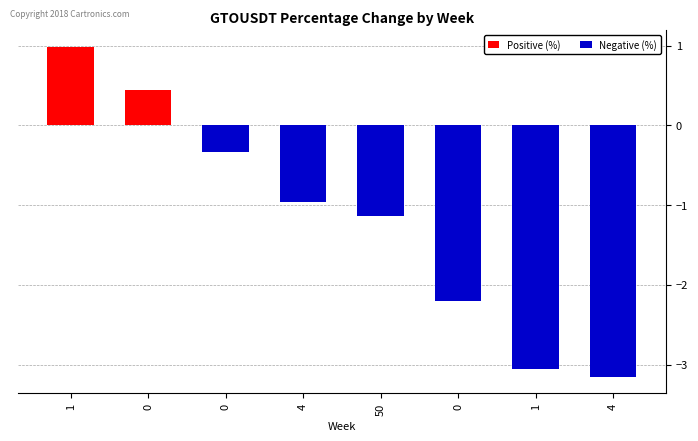

At how many categories does at least one series exceed 0?

2